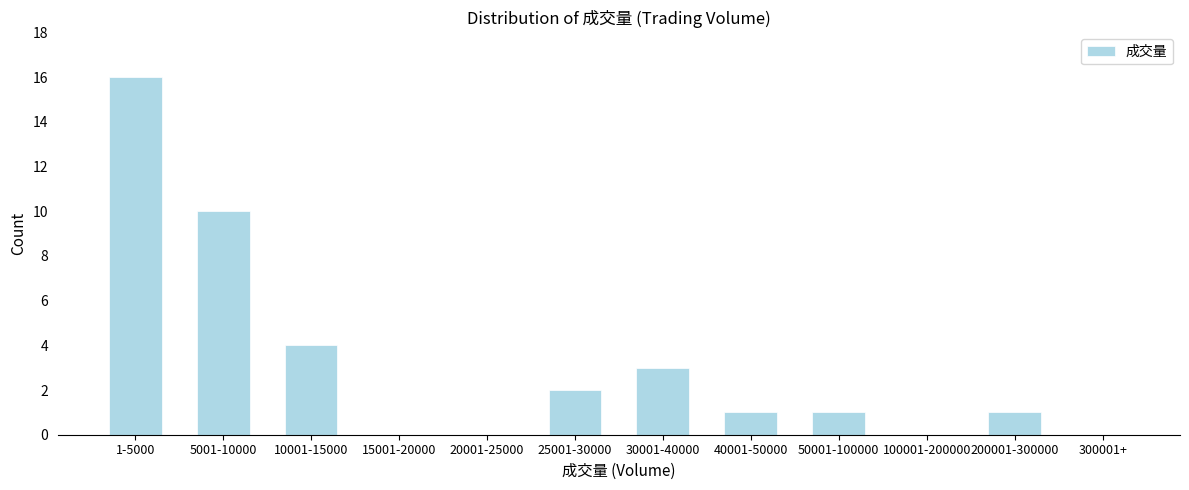

Reading left to right, extract all data points from this chart.

1-5000=16	5001-10000=10	10001-15000=4	15001-20000=0	20001-25000=0	25001-30000=2	30001-40000=3	40001-50000=1	50001-100000=1	100001-200000=0	200001-300000=1	300001+=0